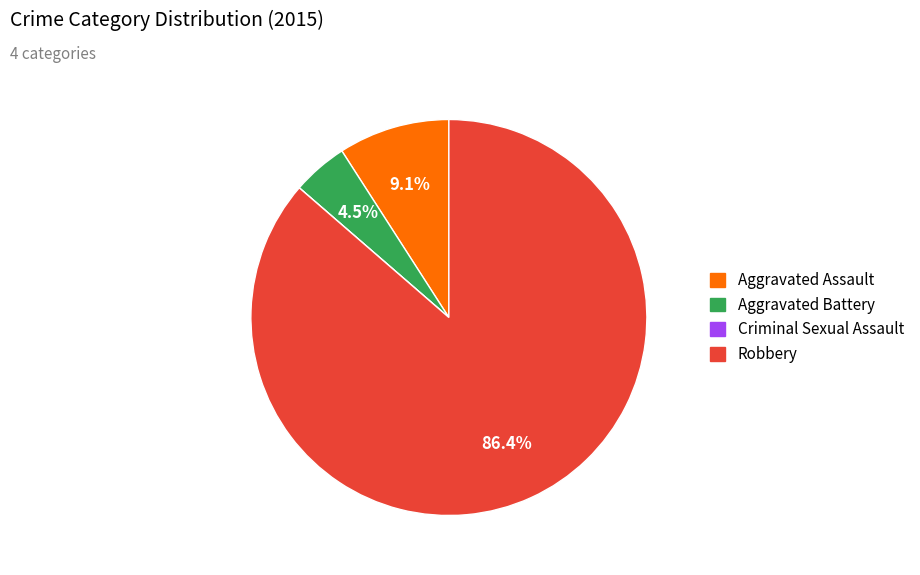

Which slice is the largest?

Robbery